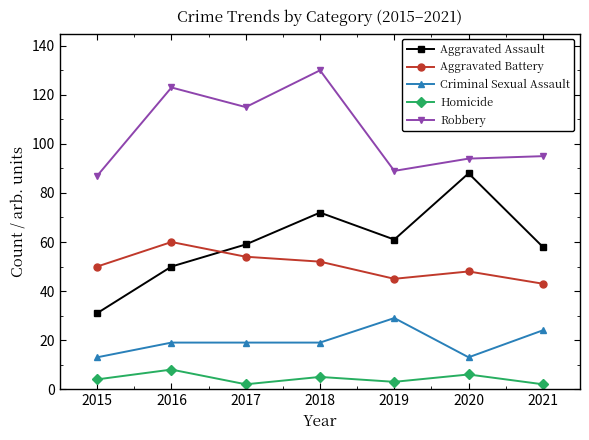

What is the value of the Criminal Sexual Assault point at the 5th from the left?

29